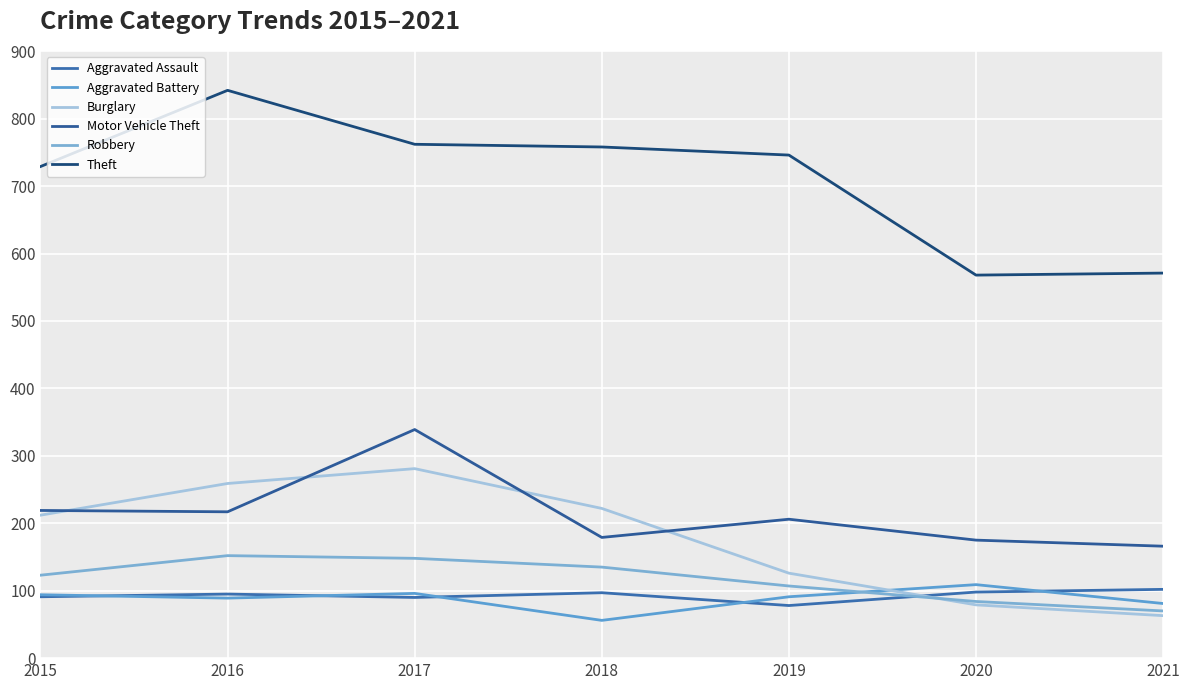

At which category does Motor Vehicle Theft reach its first local valley?

2016